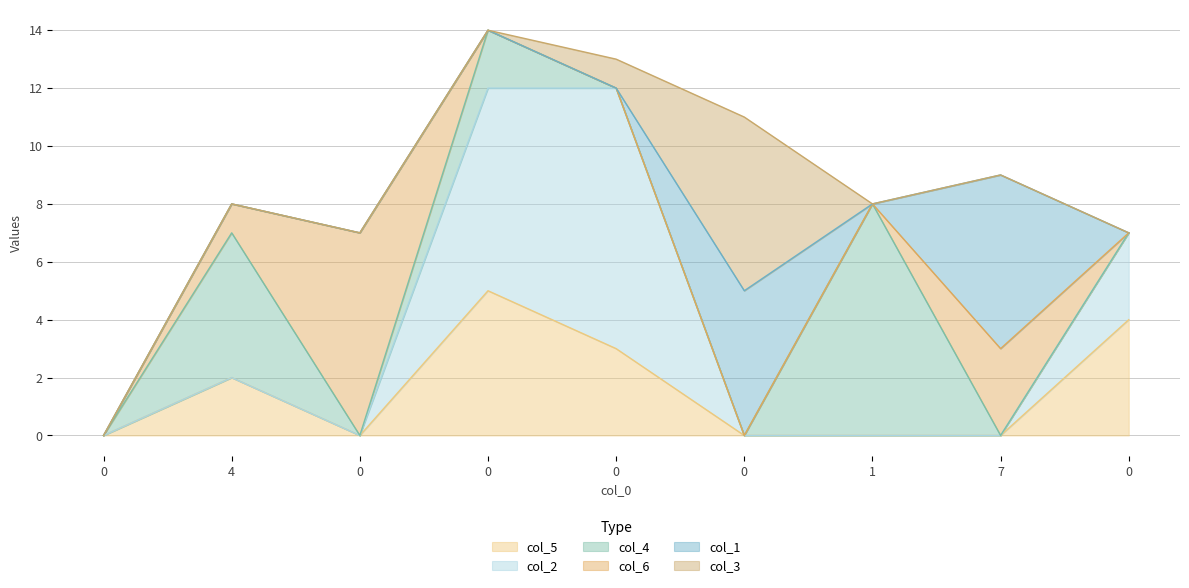

True or false: col_2 and col_1 cross at least once.

True